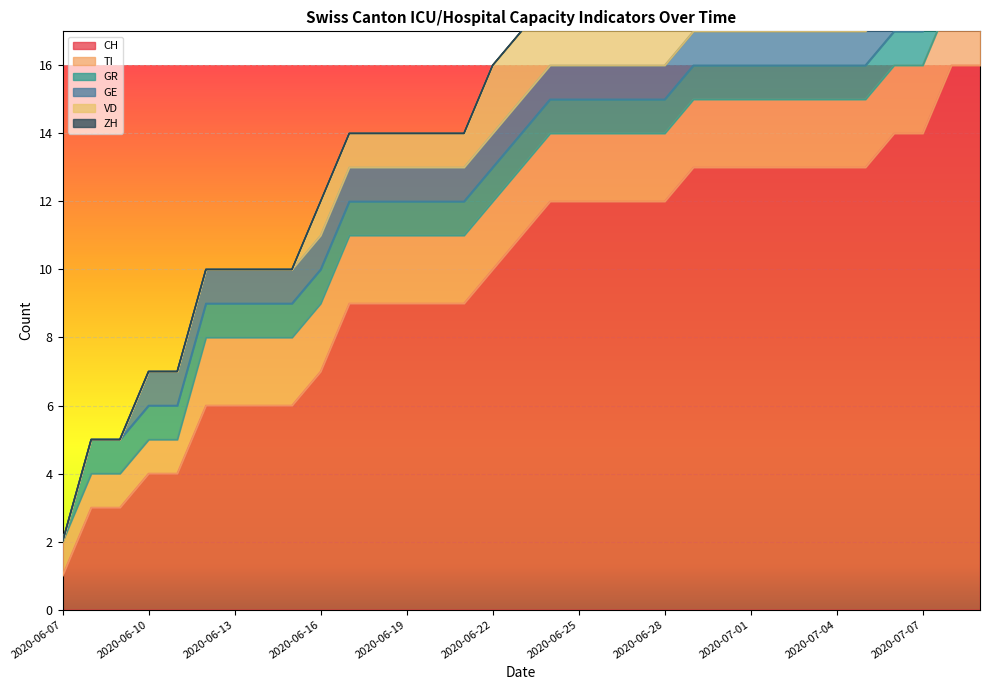

At which label does CH reach its peak?

2020-07-08